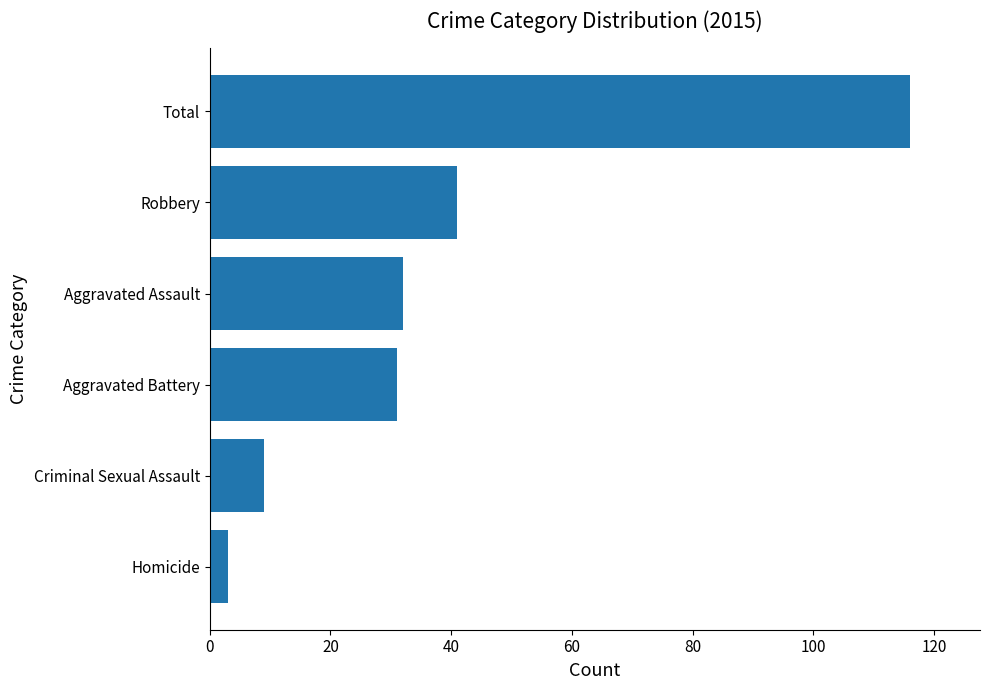

What is the difference between the second highest and minimum values?

38